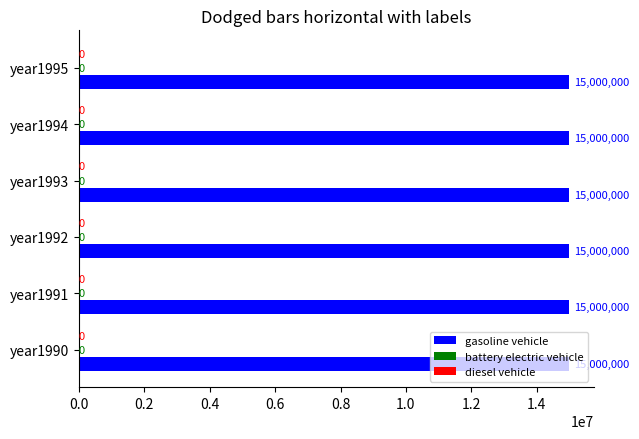

How many groups of bars are there?

6